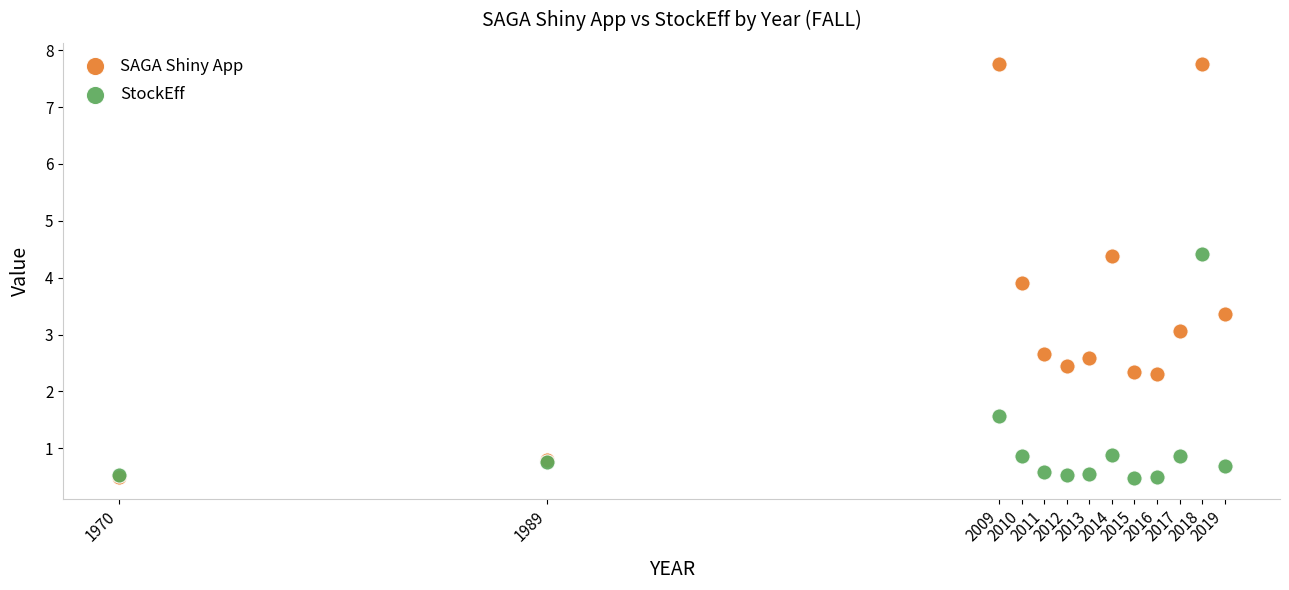

What are all the series names shown in the legend?

SAGA Shiny App, StockEff